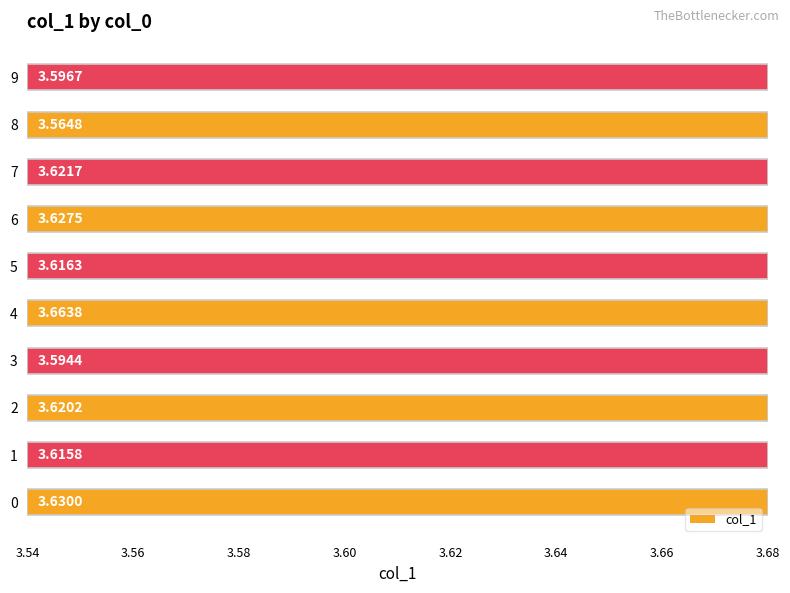

What is the ratio of the value at 3 to the value at 7?

1.0